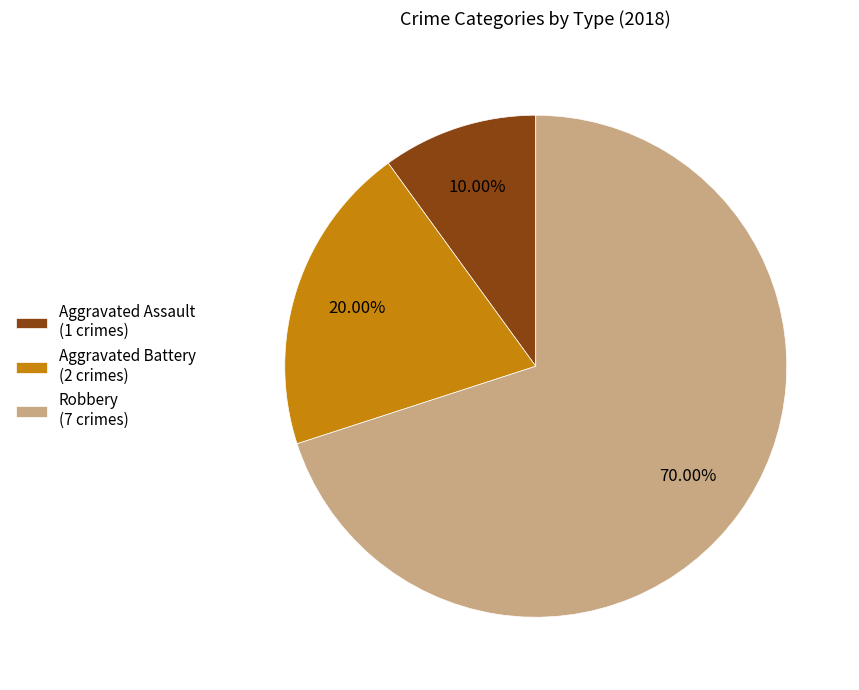

Is the sum of Aggravated Assault (1 crimes) and Robbery (7 crimes) greater than half?

Yes